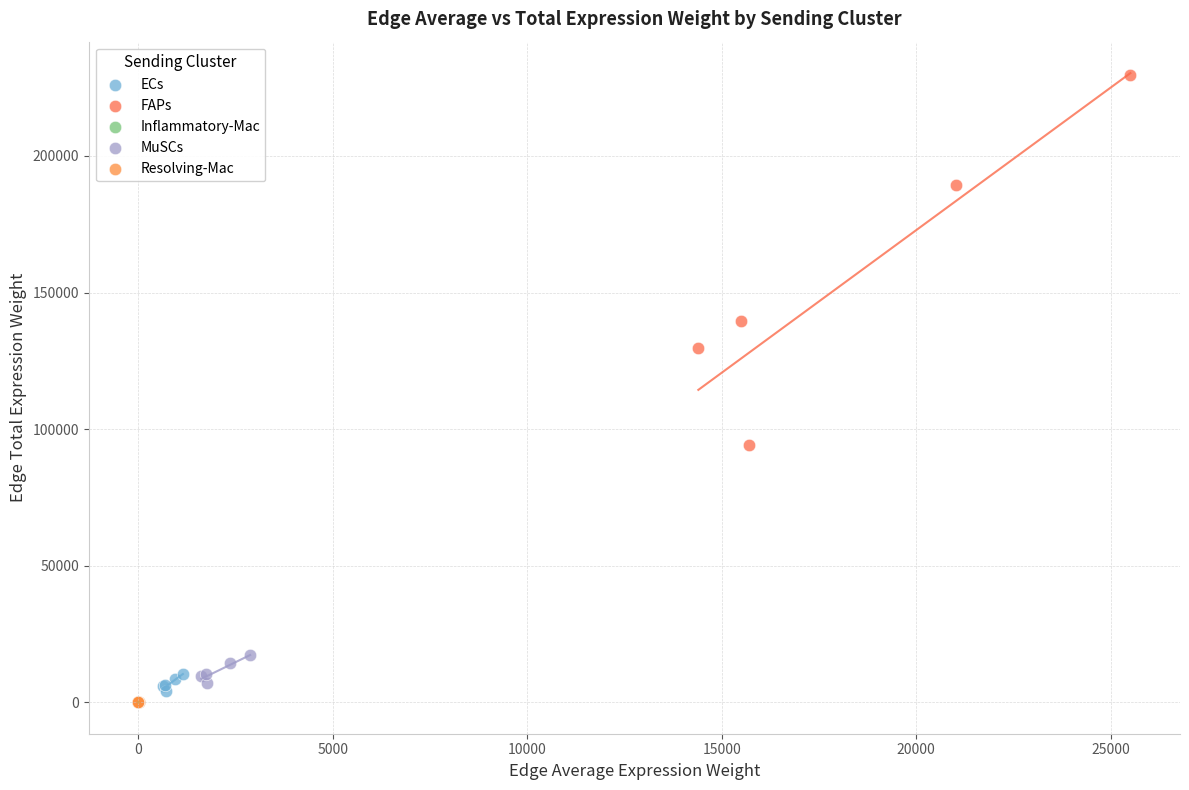

What are all the series names shown in the legend?

ECs, FAPs, Inflammatory-Mac, MuSCs, Resolving-Mac